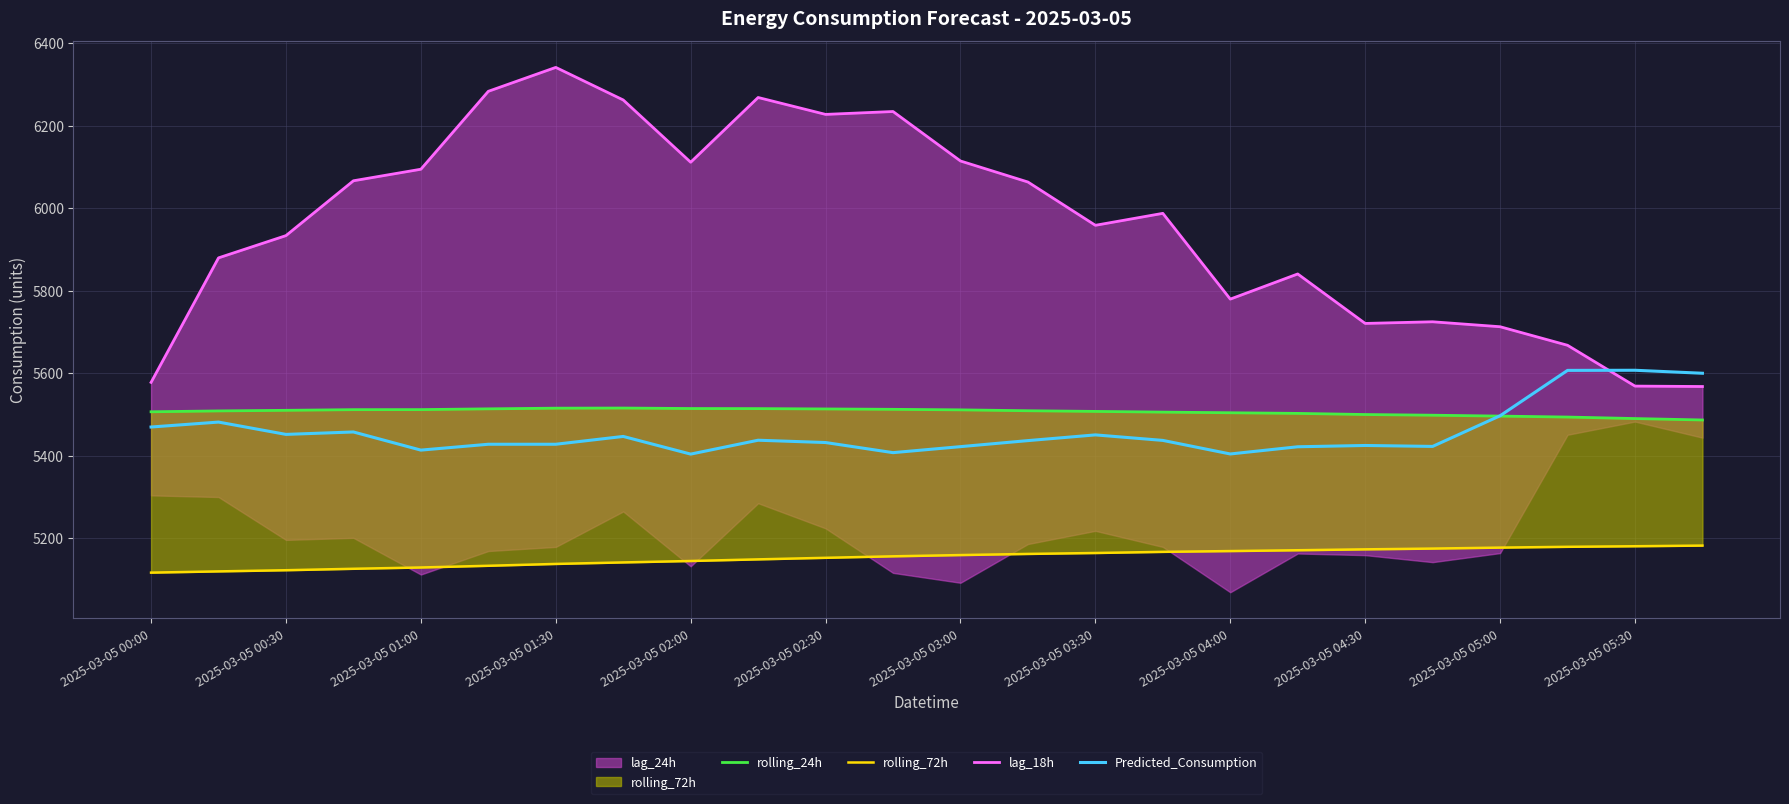

True or false: rolling_72h and lag_18h cross at least once.

False